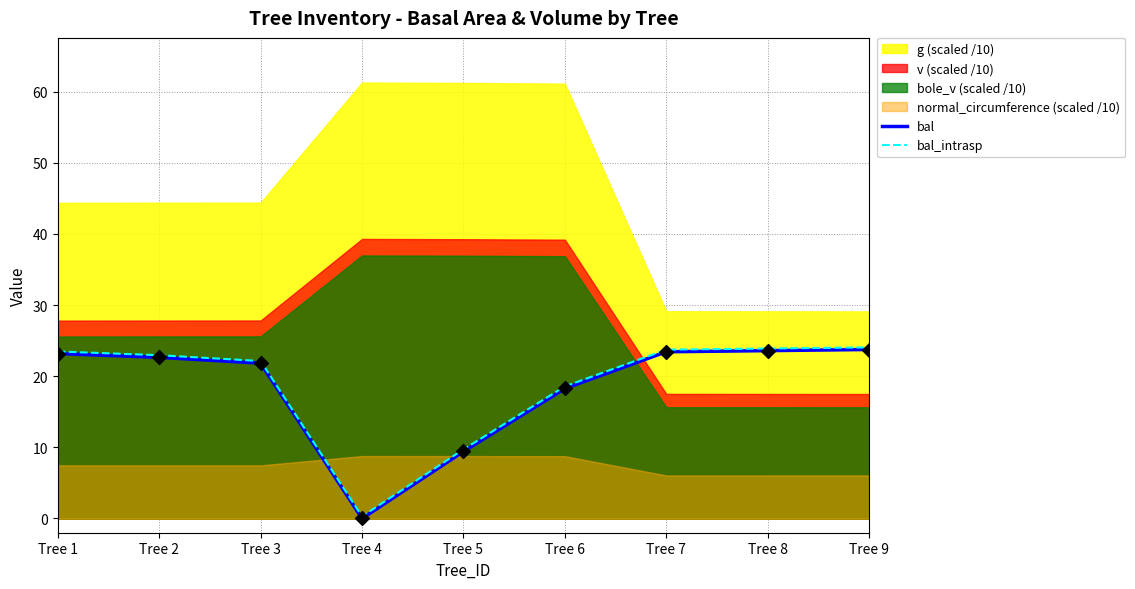

The bal series shows 21.8 at Tree 3. True or false?

True